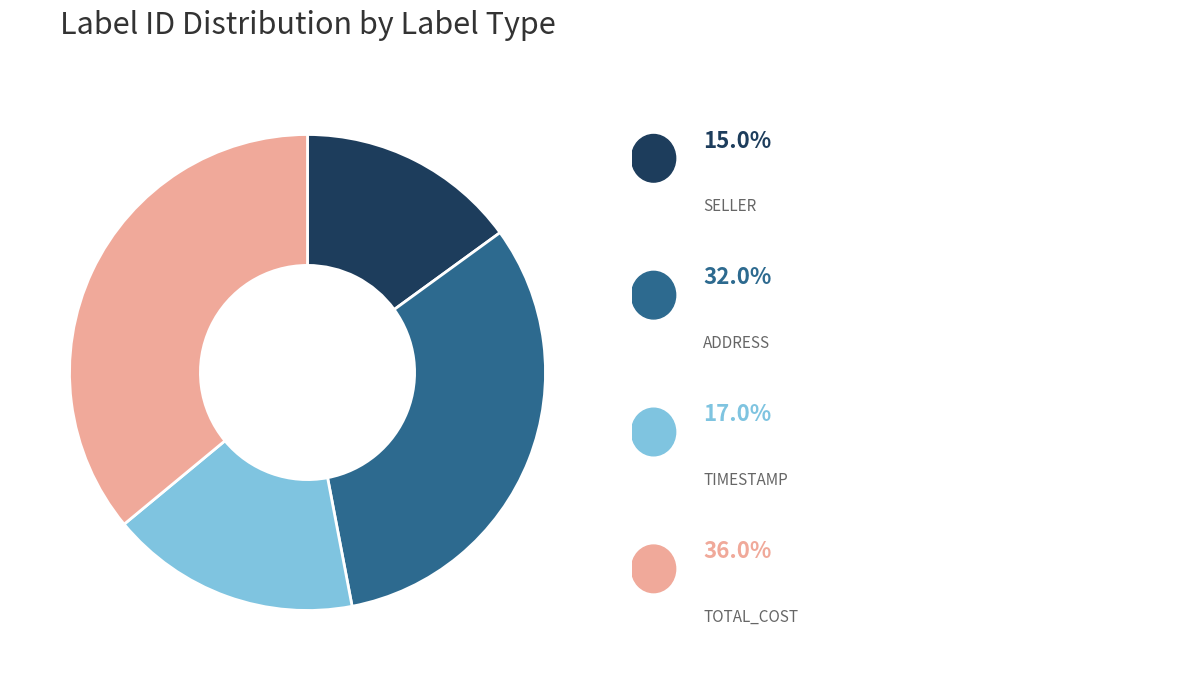

Does any single category account for the majority?

No